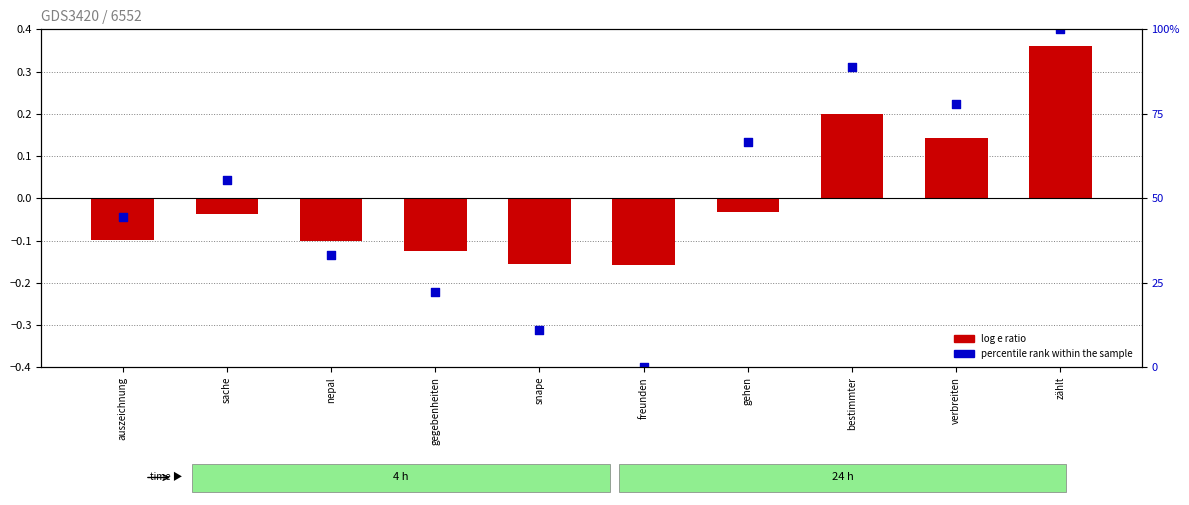

What are all the series names shown in the legend?

log e ratio, percentile rank within the sample